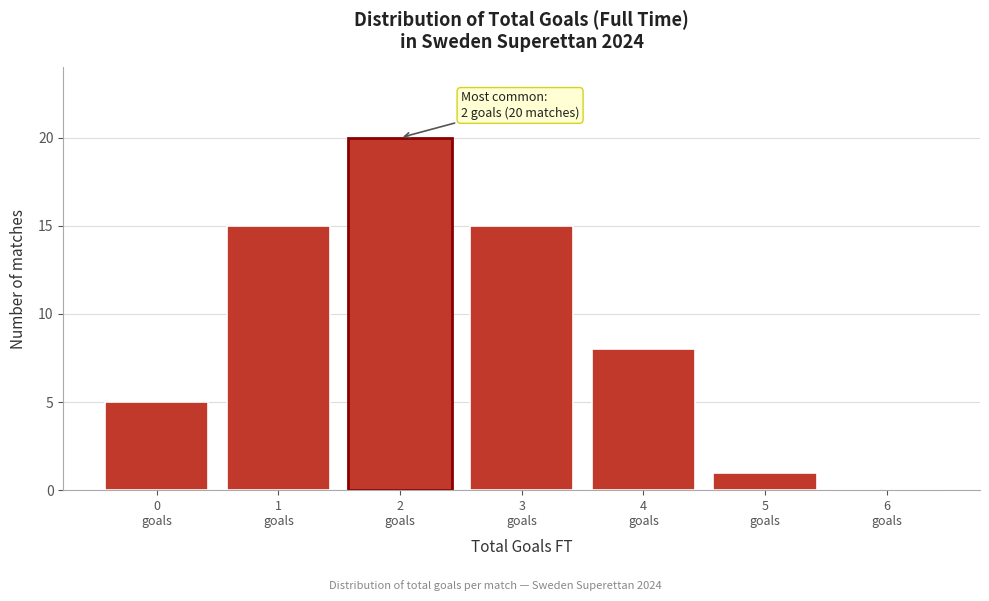

What is the maximum value shown in the chart?

20